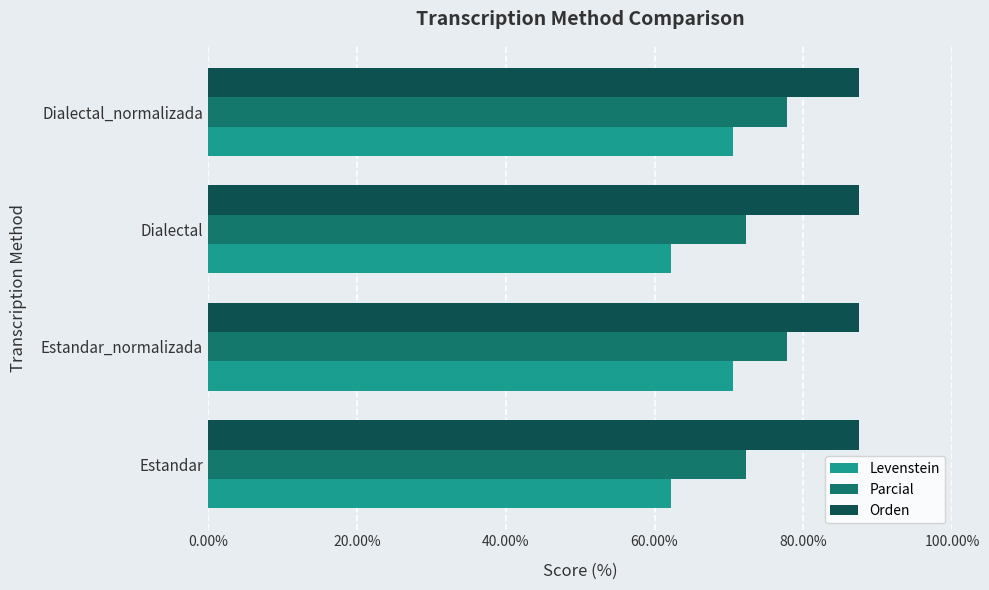

What is the sum of all Parcial values?

300.2